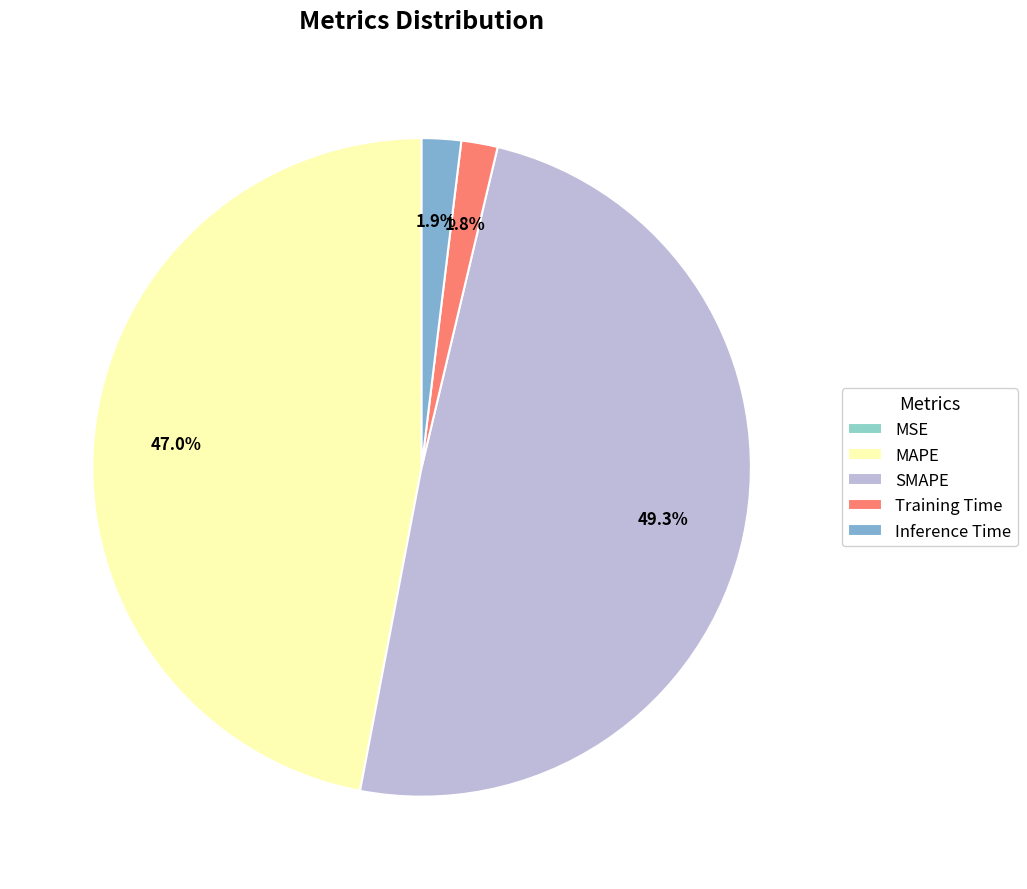

To the nearest percent, what is the average slice percentage?

20%